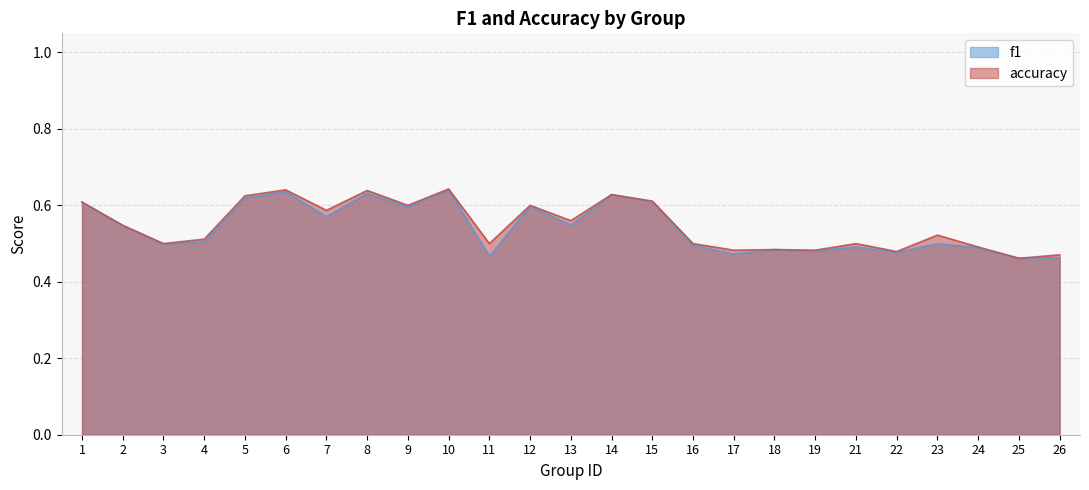

What is the average value of the f1 series?

0.5